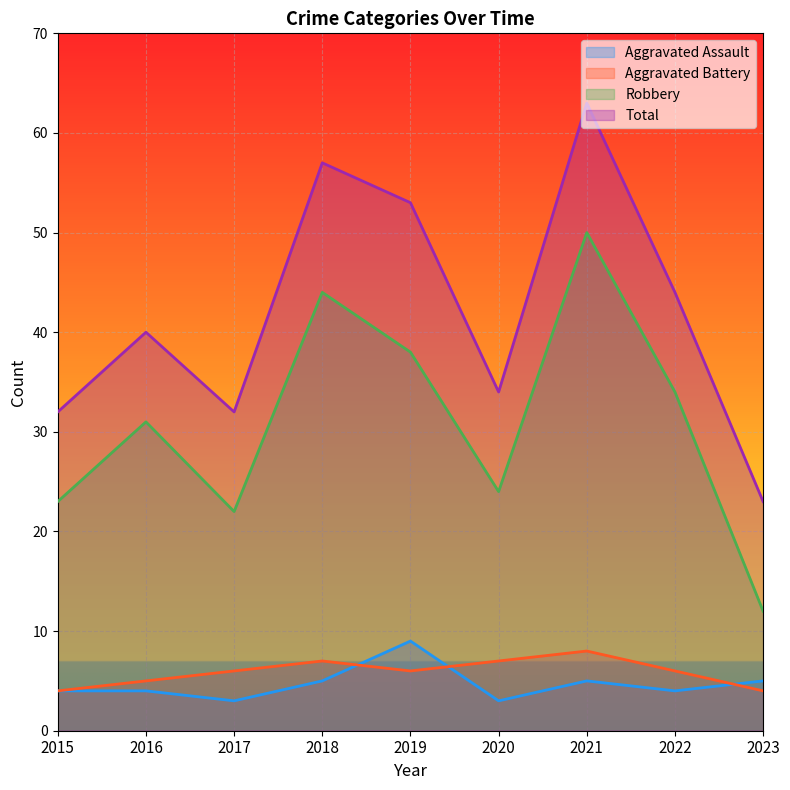

True or false: Aggravated Assault and Robbery intersect in this chart.

False